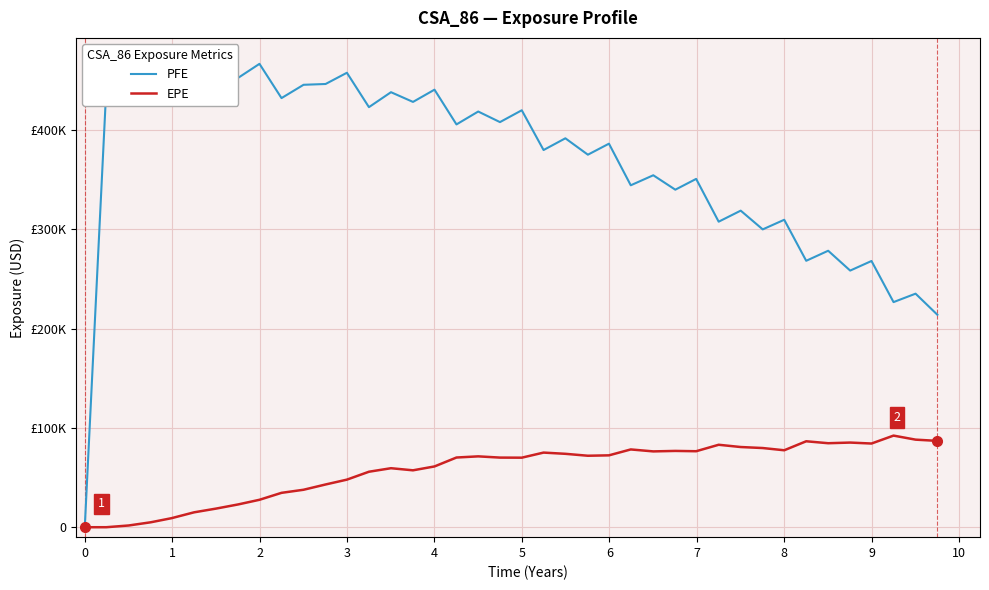

What is the difference between the maximum and minimum values in the PFE series?

469548.0